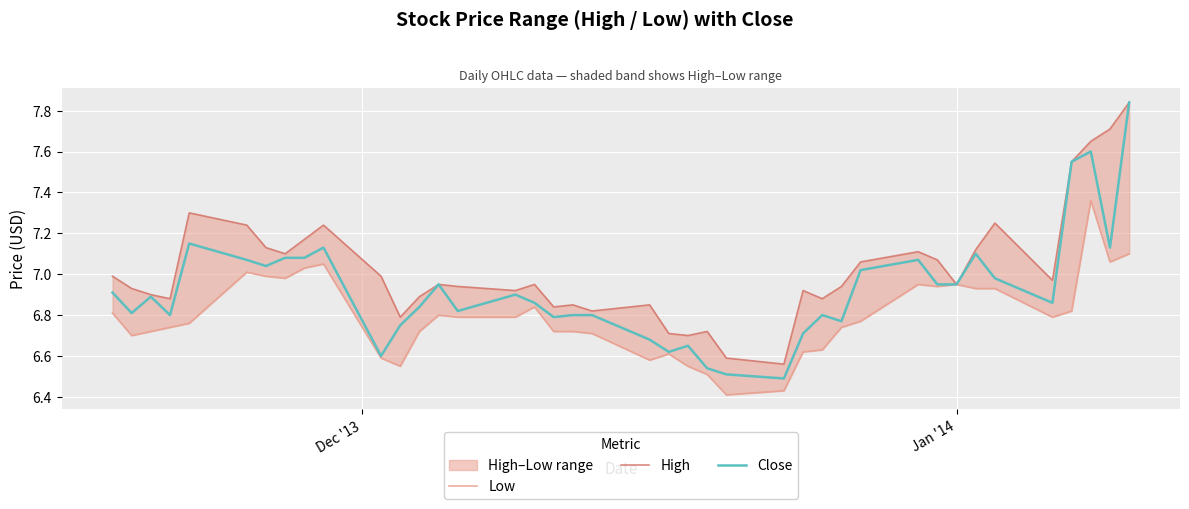

In Low, how many points are higher than both neighbors (excluding endpoints)?

8